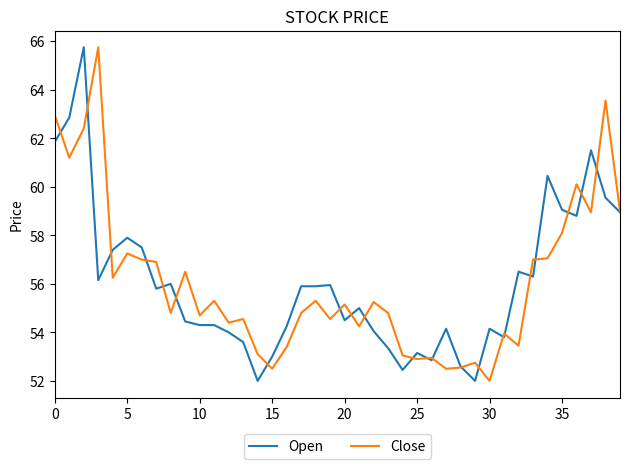

What is the smallest value displayed?

52.0